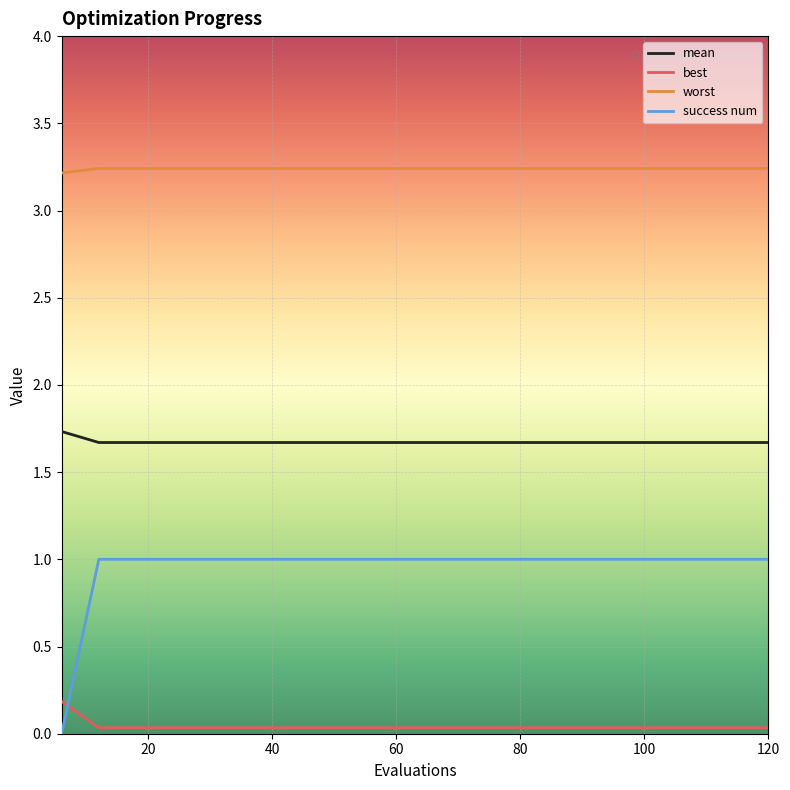

Does the chart display data point markers on the line(s)?

No